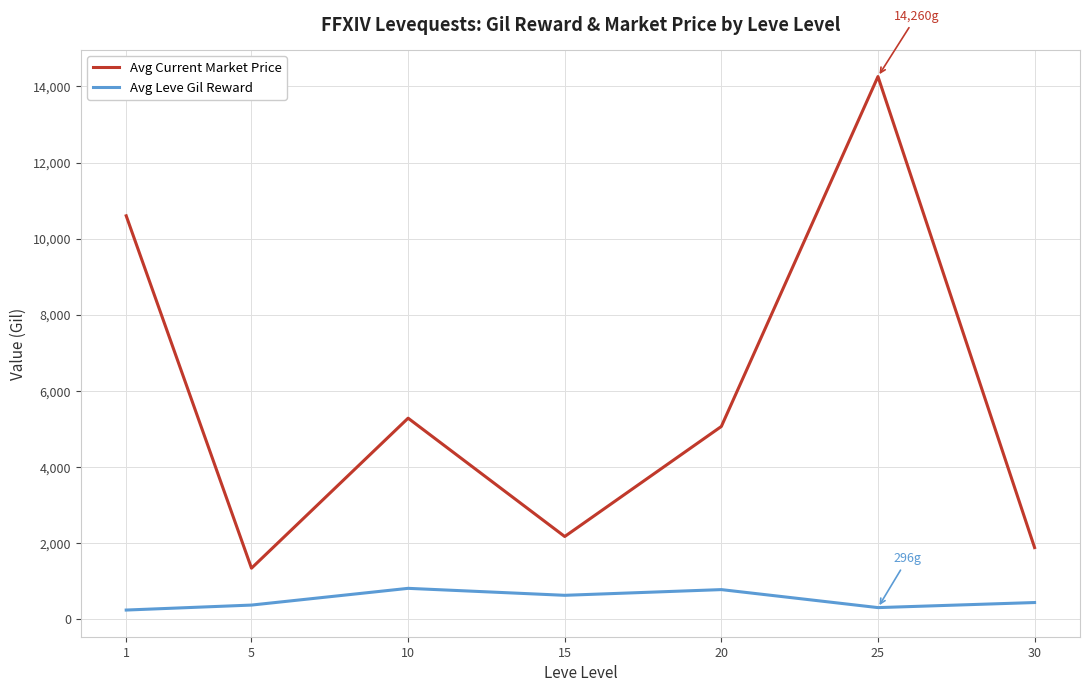

In Avg Leve Gil Reward, how many points are lower than both neighbors (excluding endpoints)?

2